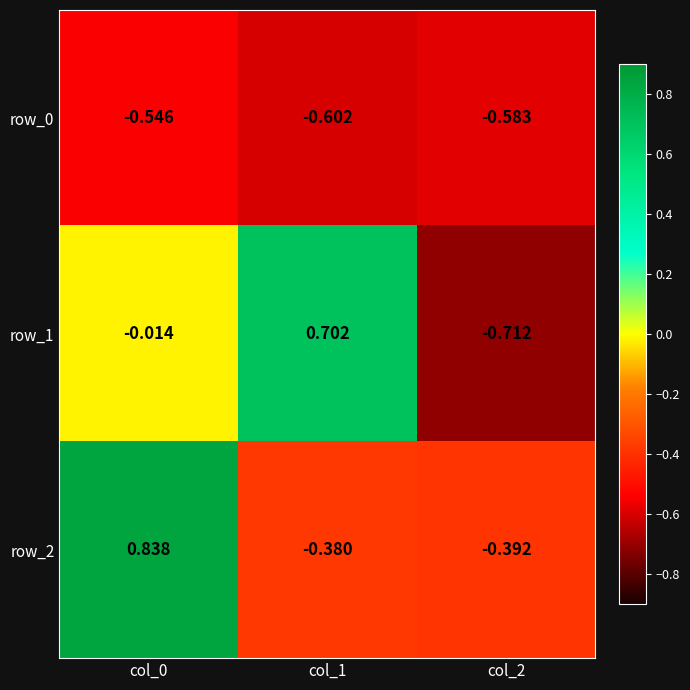

Is the value of row_2 at col_0 greater than the value of row_0 at col_2?

Yes